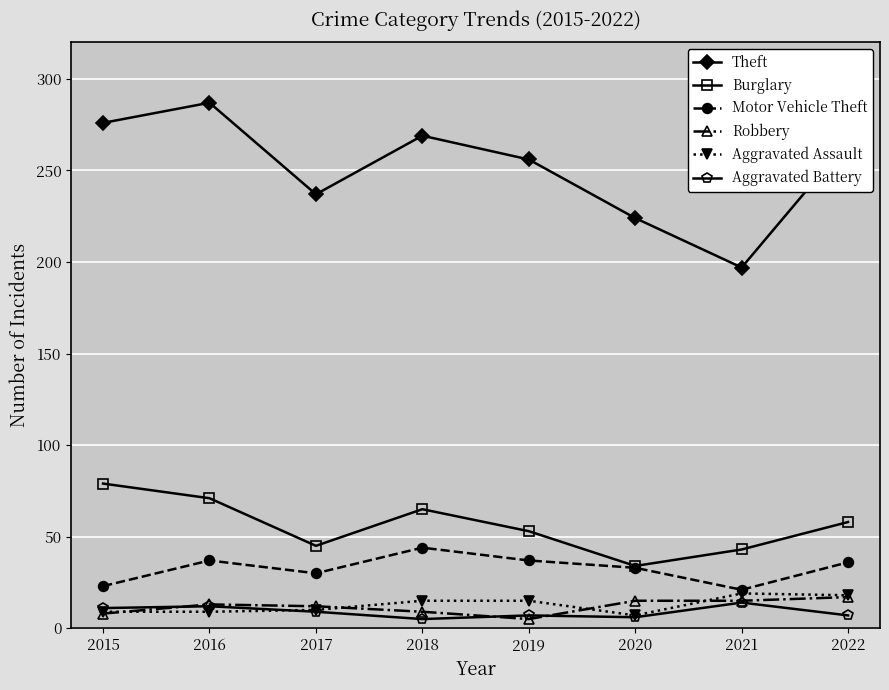

True or false: Aggravated Assault and Aggravated Battery intersect in this chart.

True